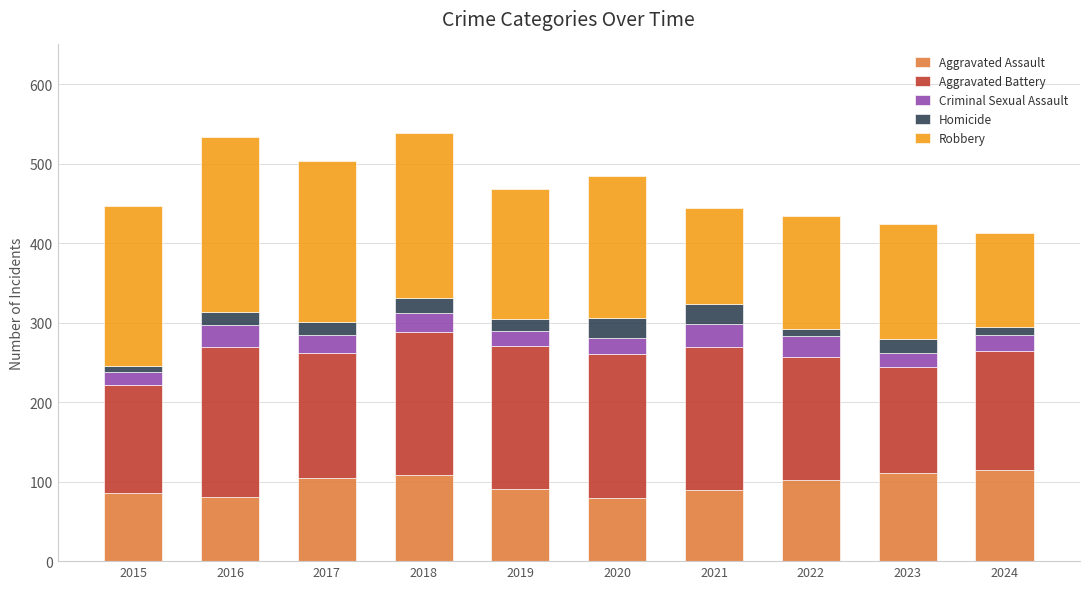

Are the bars horizontal?

No